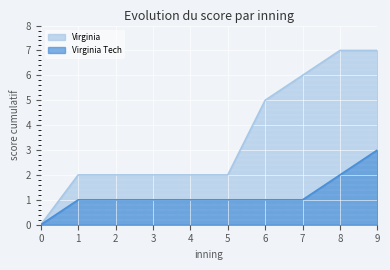

Is the value of Virginia Tech at 1 greater than the value of Virginia at 2?

No